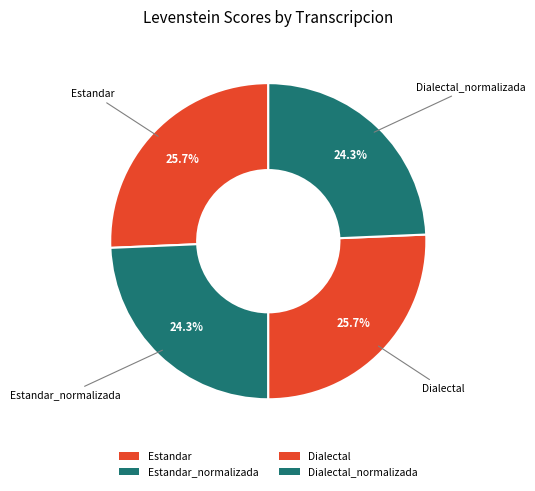

To the nearest percent, what is the average slice percentage?

25%